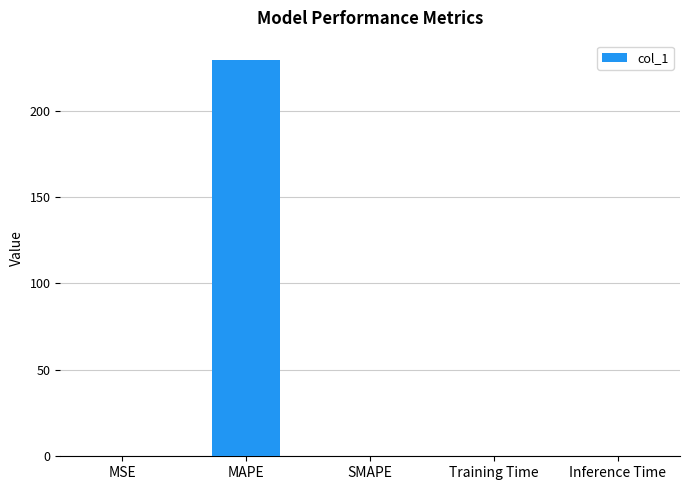

The value at MAPE is 380.5. True or false?

False